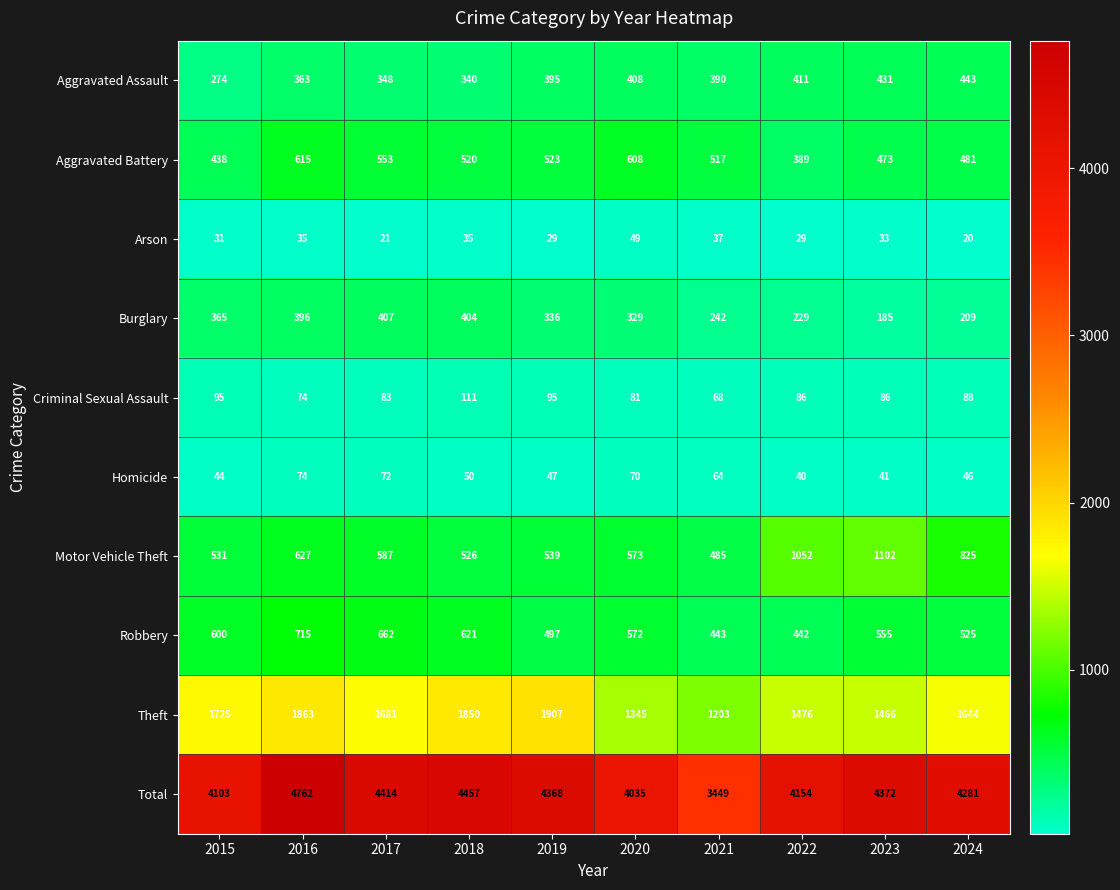

How many data points in Burglary are less than 336?

5